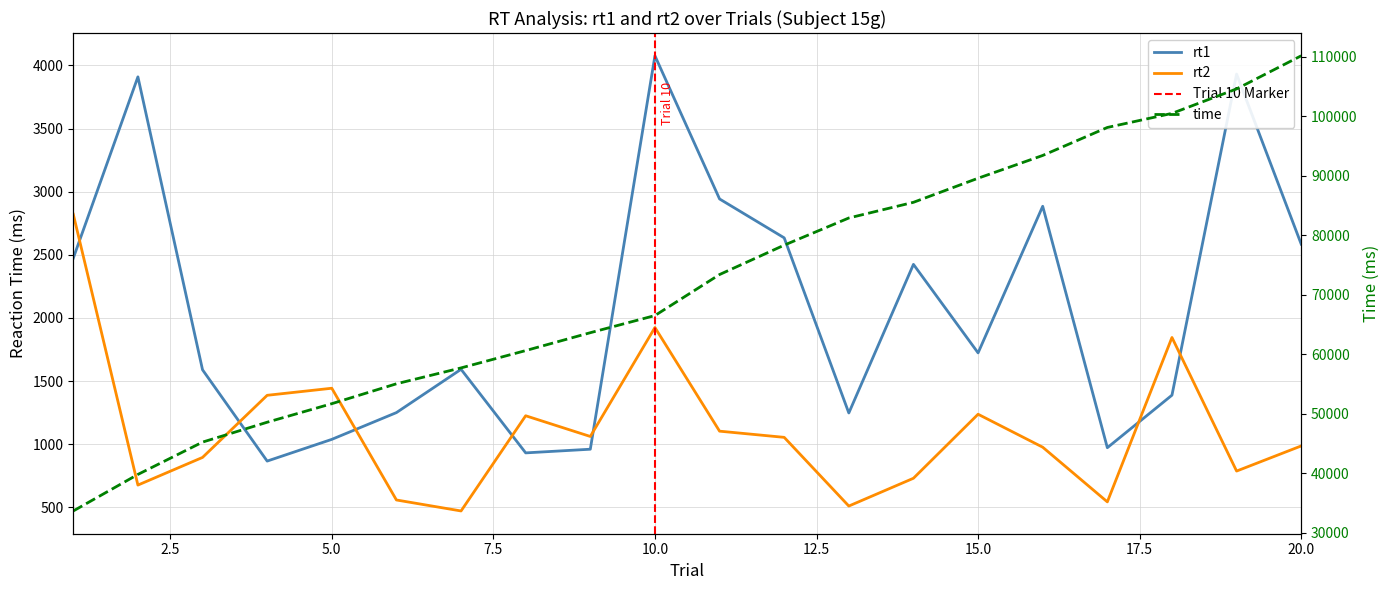

Reading left to right, list all the values displayed in this chart.

rt1: 1=2473	2=3909	3=1589	4=866	5=1038	6=1250	7=1593	8=931	9=960	10=4076	11=2942	12=2634	13=1247	14=2424	15=1723	16=2884	17=972	18=1388	19=3931	20=2584
rt2: 1=2821	2=676	3=895	4=1387	5=1443	6=558	7=471	8=1225	9=1061	10=1924	11=1103	12=1054	13=510	14=730	15=1237	16=976	17=543	18=1845	19=787	20=986
time_scaled: 1=33665	2=39808	3=45242	4=48586	5=51703	6=55049	7=57719	8=60633	9=63639	10=66523	11=73419	12=78360	13=82928	14=85564	15=89615	16=93442	17=98150	18=100516	19=104633	20=110203